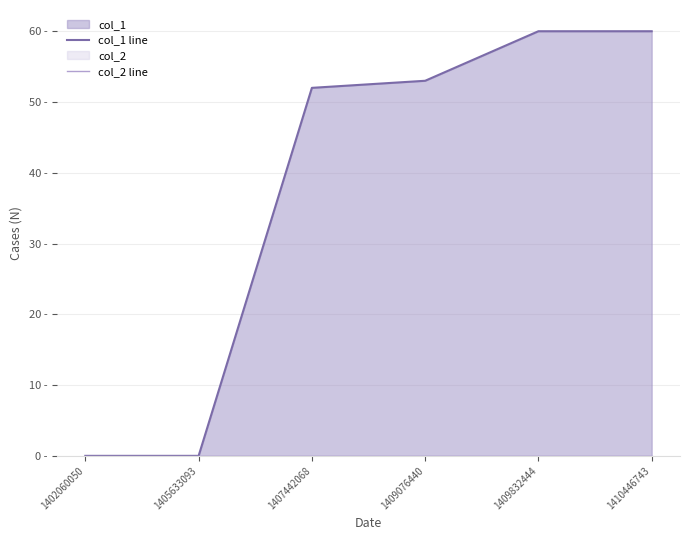

True or false: col_2 line and col_1 line intersect in this chart.

False